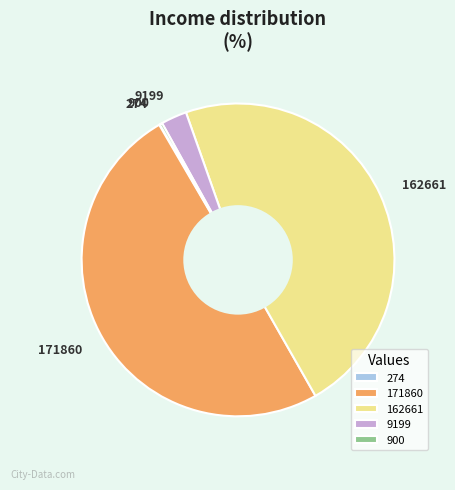

Does 9199 represent more than half of the total?

No